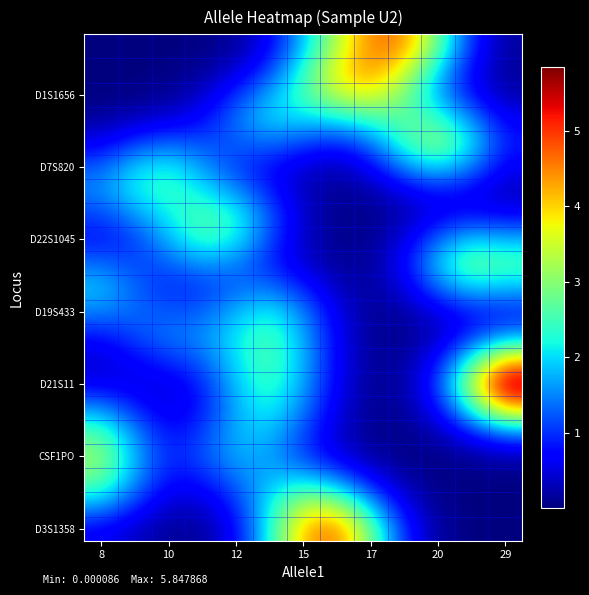

Which series has the largest total across all categories?

D21S11